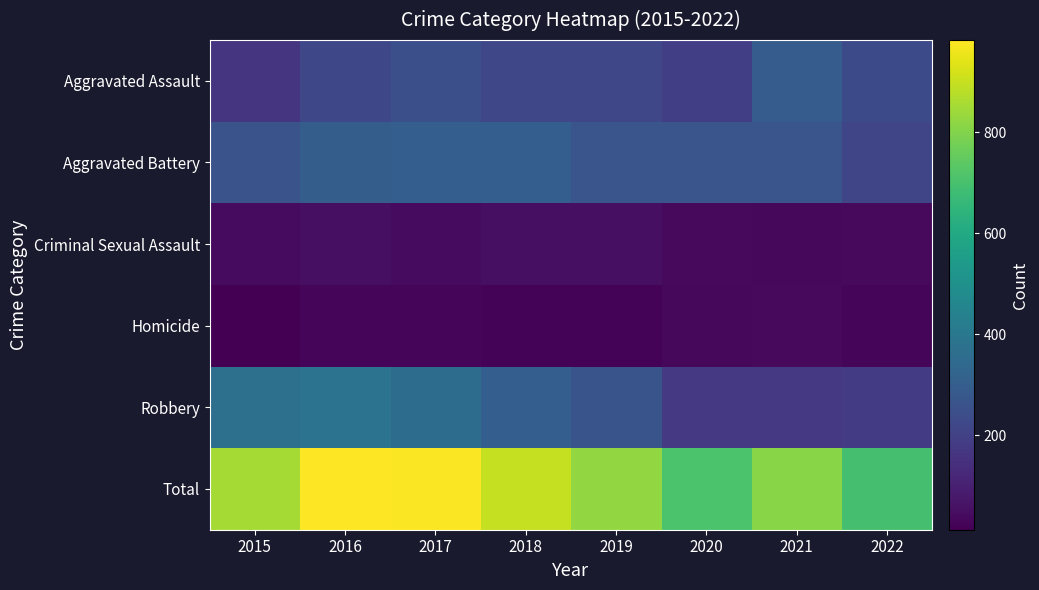

Which series has the widest spread of values?

Total